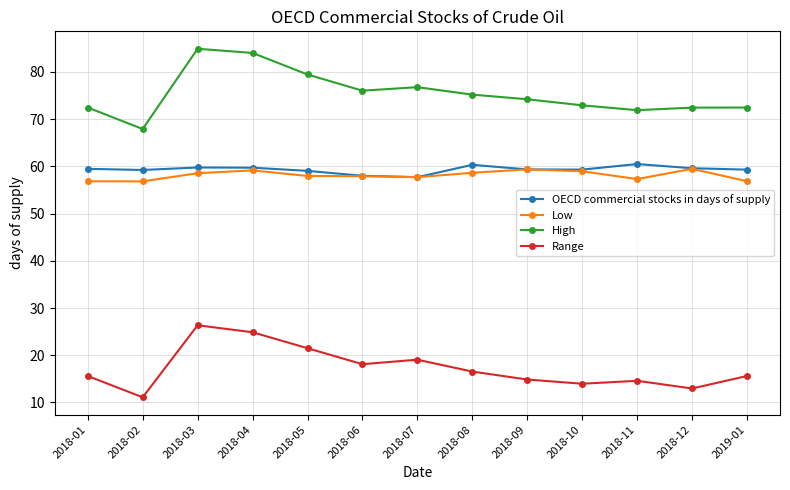

At which label does Range reach its peak?

2018-03